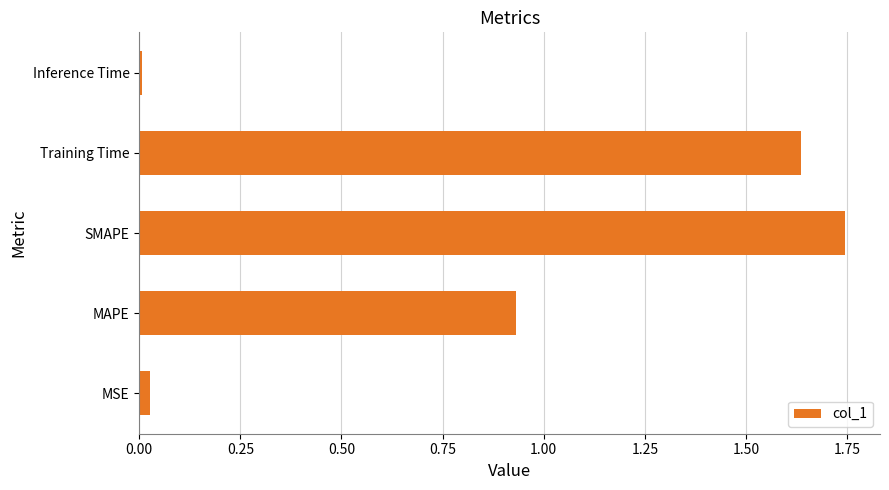

Which label corresponds to the largest value in the chart?

SMAPE